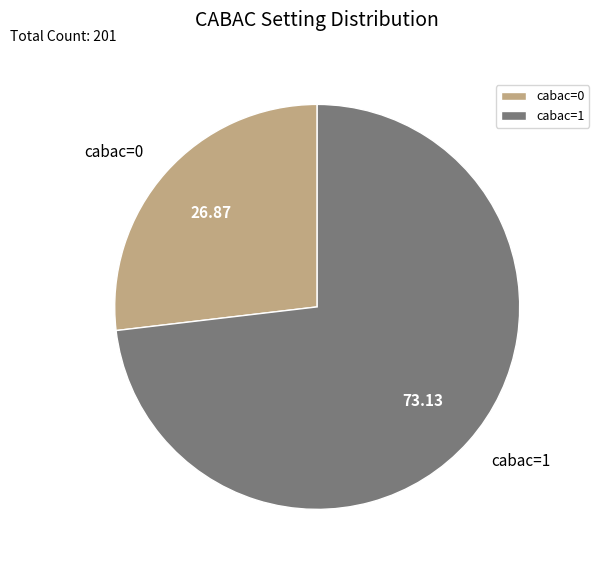

Which slice represents more than half of the pie?

cabac=1